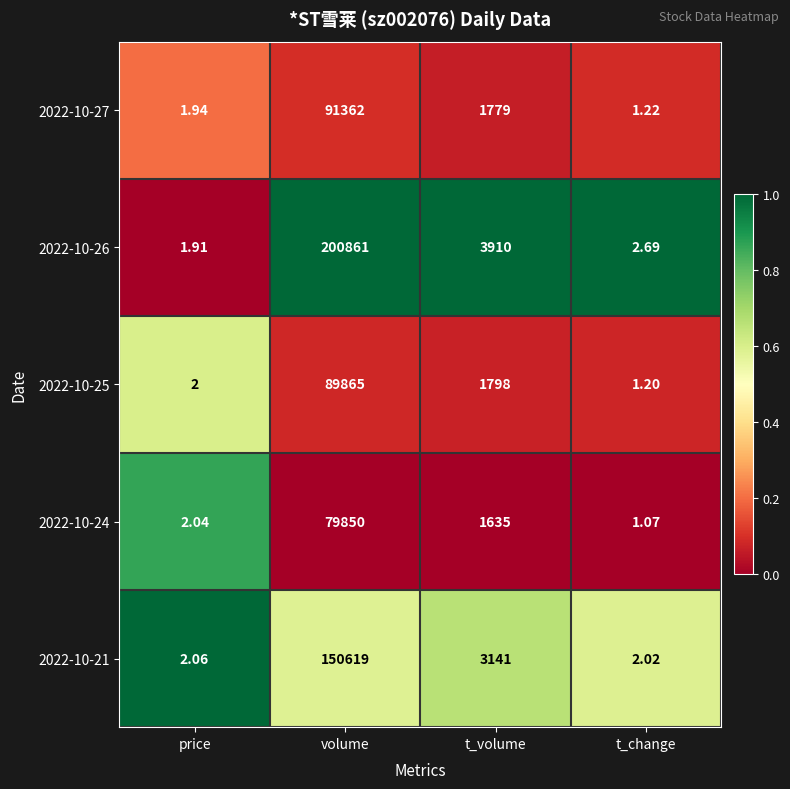

Which label corresponds to the smallest value in the chart?

t_change